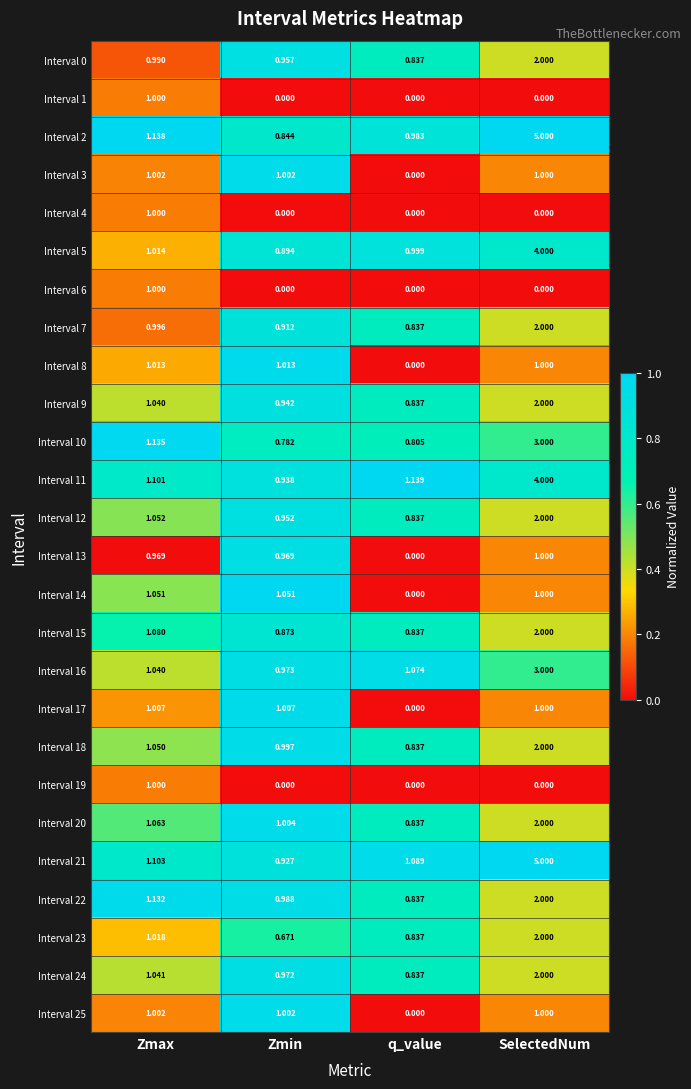

At which category is the sum across all series the highest?

SelectedNum